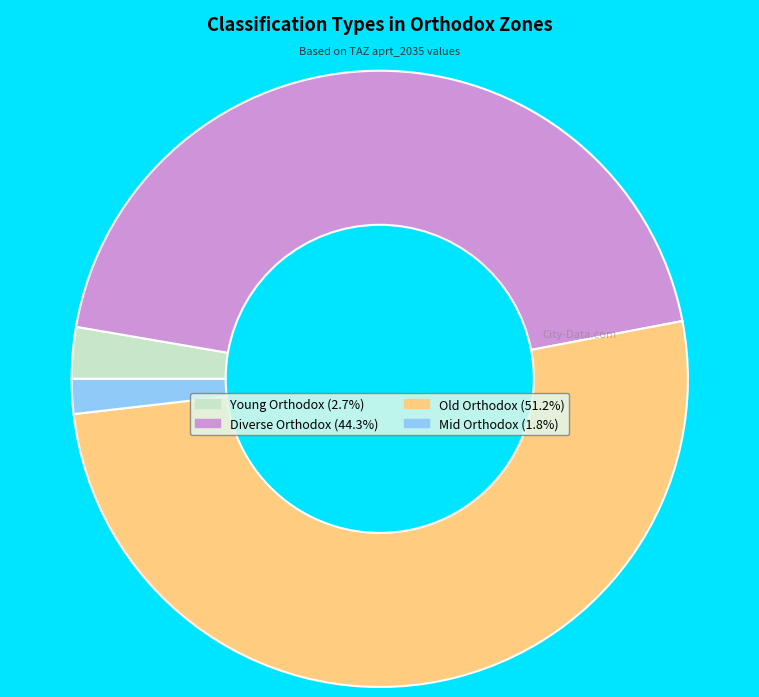

How many slices are in this pie chart?

4